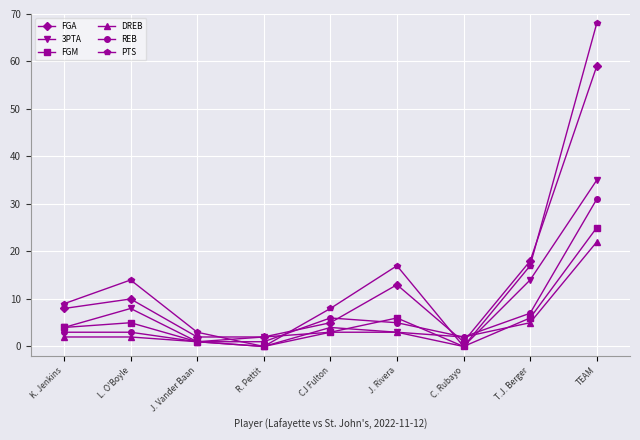

True or false: PTS has a value of 46 at R. Pettit.

False